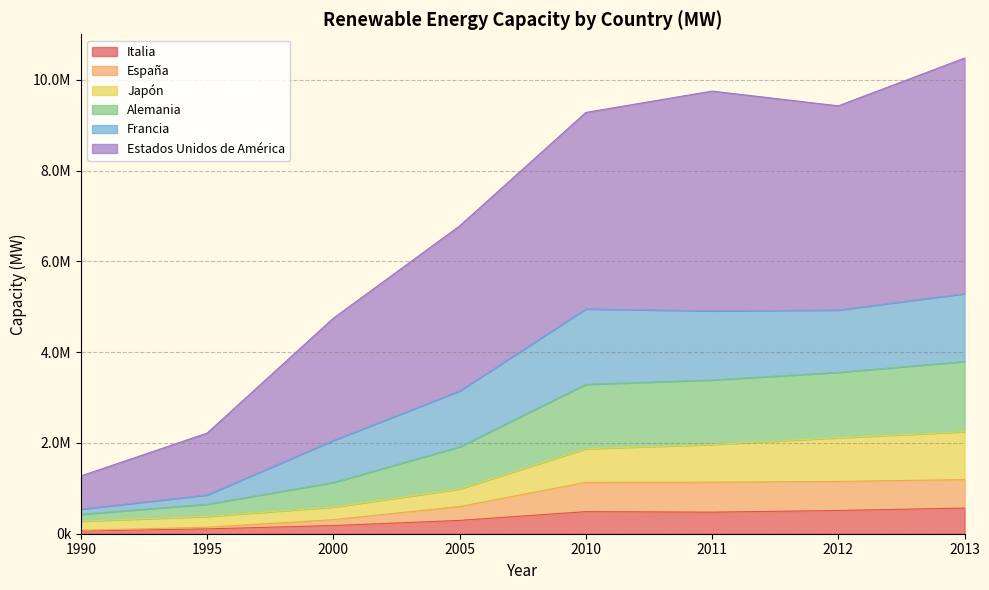

Between 1990 and 2010, which series saw the biggest shift?

Estados Unidos de América